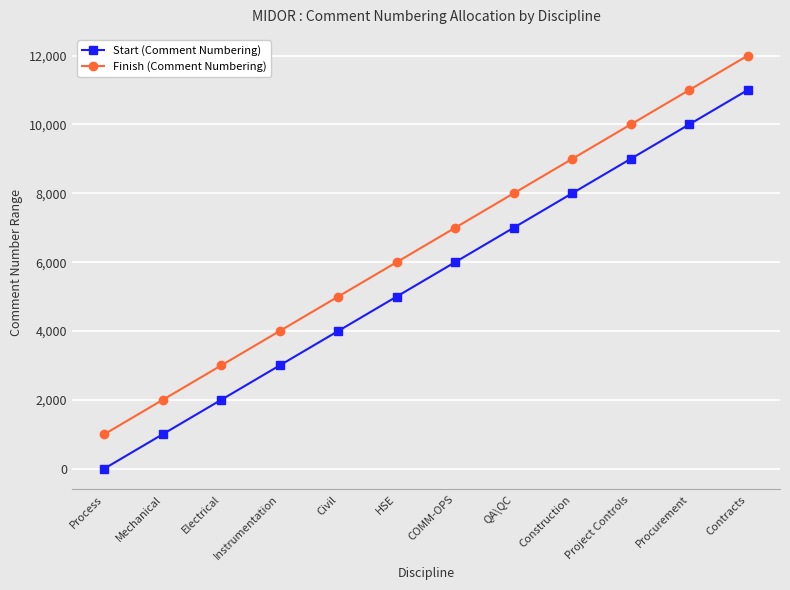

What is the average value of the Start (Comment Numbering) series?

5501